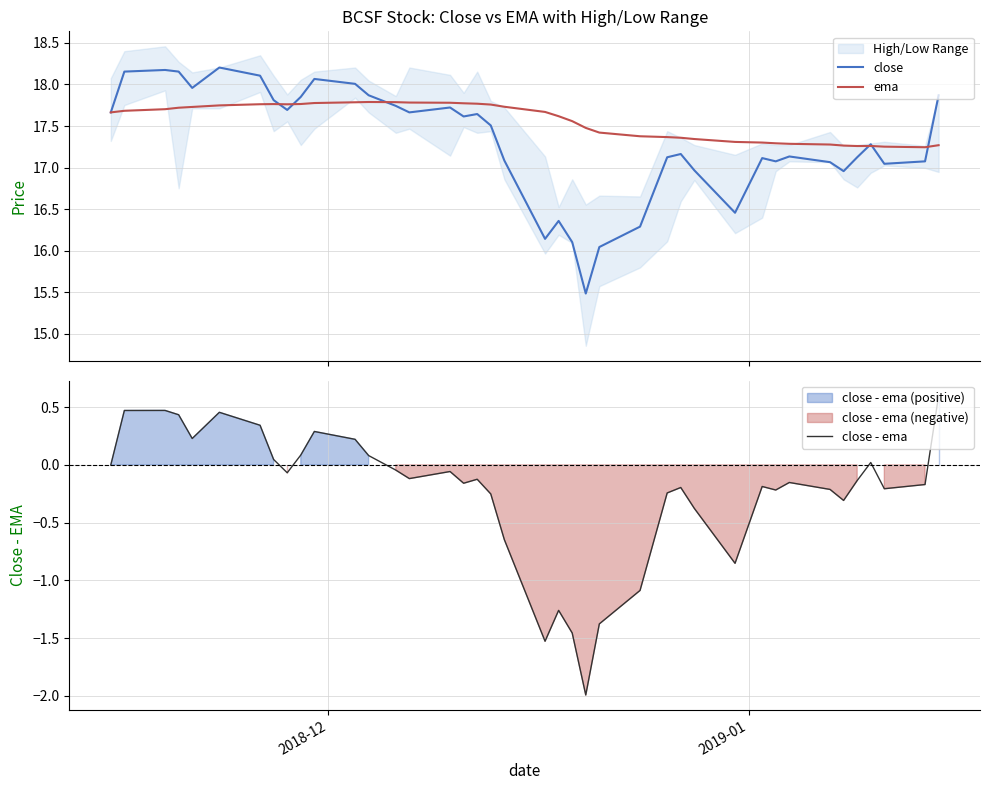

What is the highest value of the close - ema series?

0.6